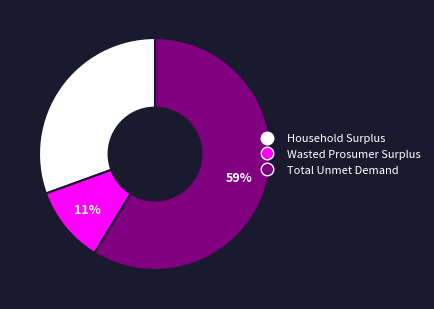

Which category has the smallest portion of the pie?

Wasted Prosumer Surplus